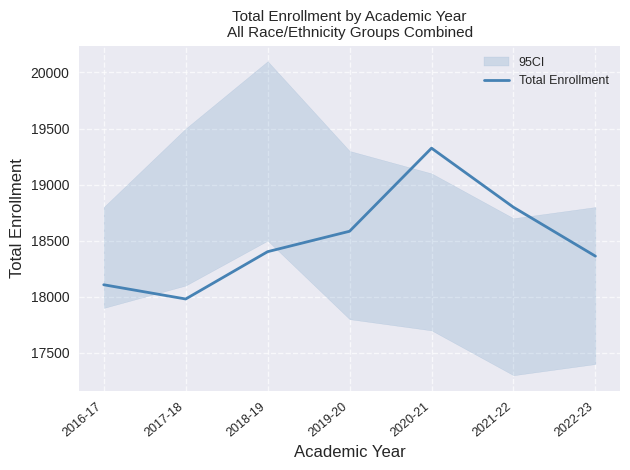

List the labels in order of value, smallest first.

2017-18, 2016-17, 2022-23, 2018-19, 2019-20, 2021-22, 2020-21